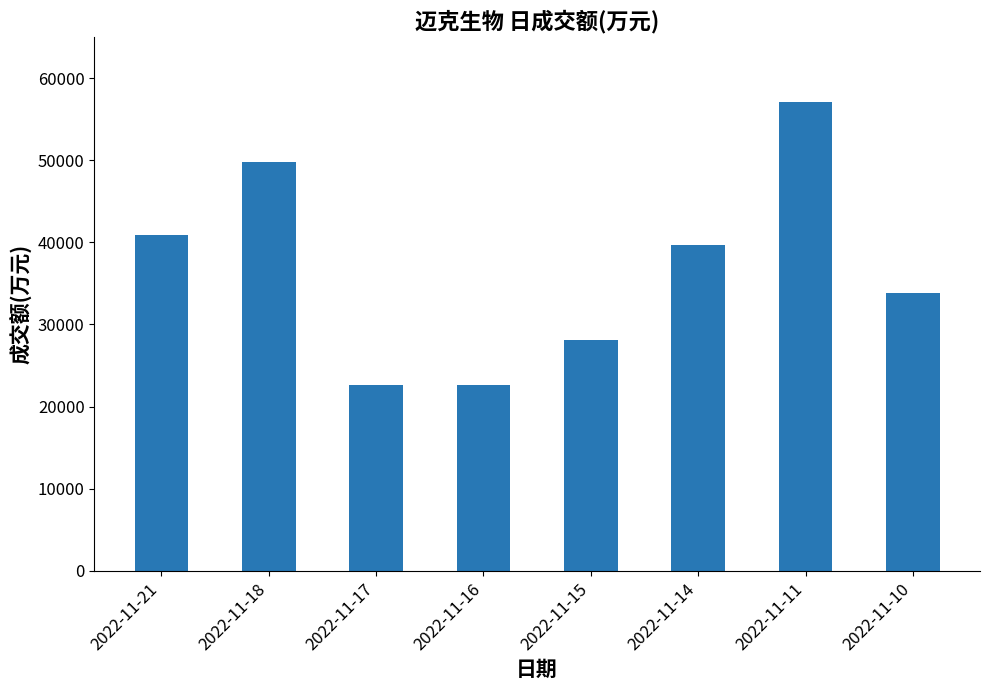

What is the difference between the values at 2022-11-17 and 2022-11-14?

16968